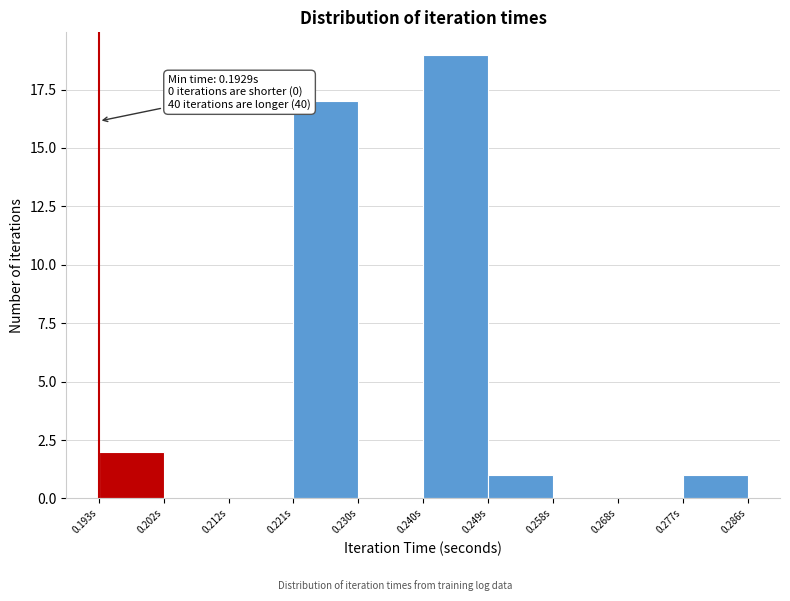

Which range on the x-axis has the tallest bar?

0.240 to 0.249